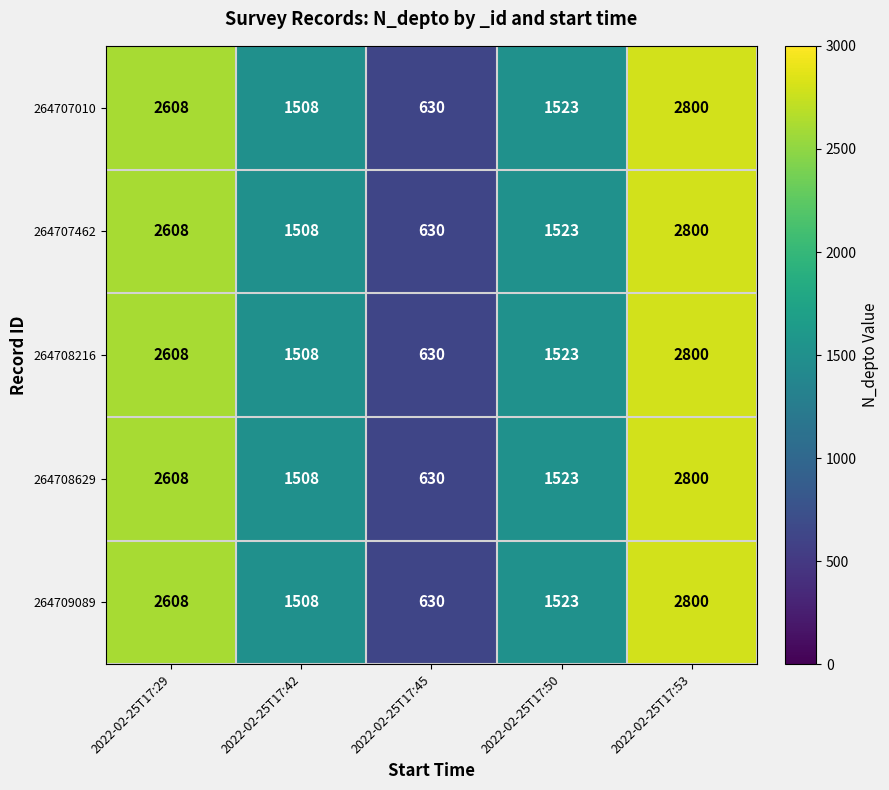

Reading left to right, extract all data points from this chart.

264707010: 2608	1508	630	1523	2800
264707462: 2608	1508	630	1523	2800
264708216: 2608	1508	630	1523	2800
264708629: 2608	1508	630	1523	2800
264709089: 2608	1508	630	1523	2800